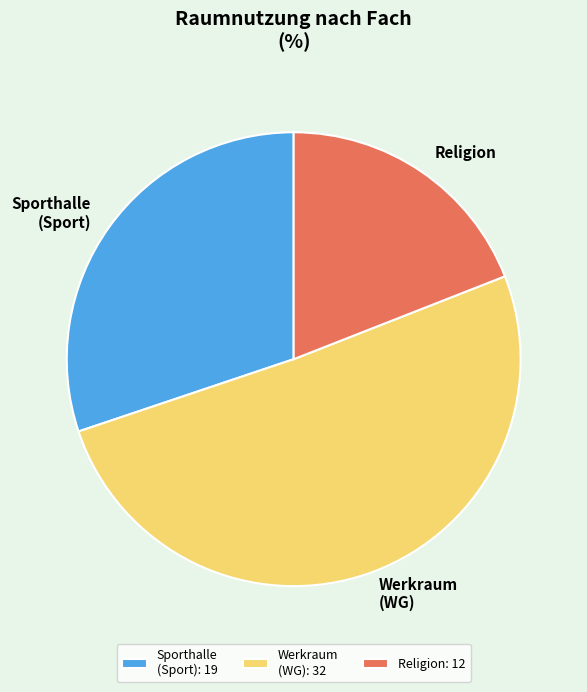

Does any single category account for the majority?

Yes